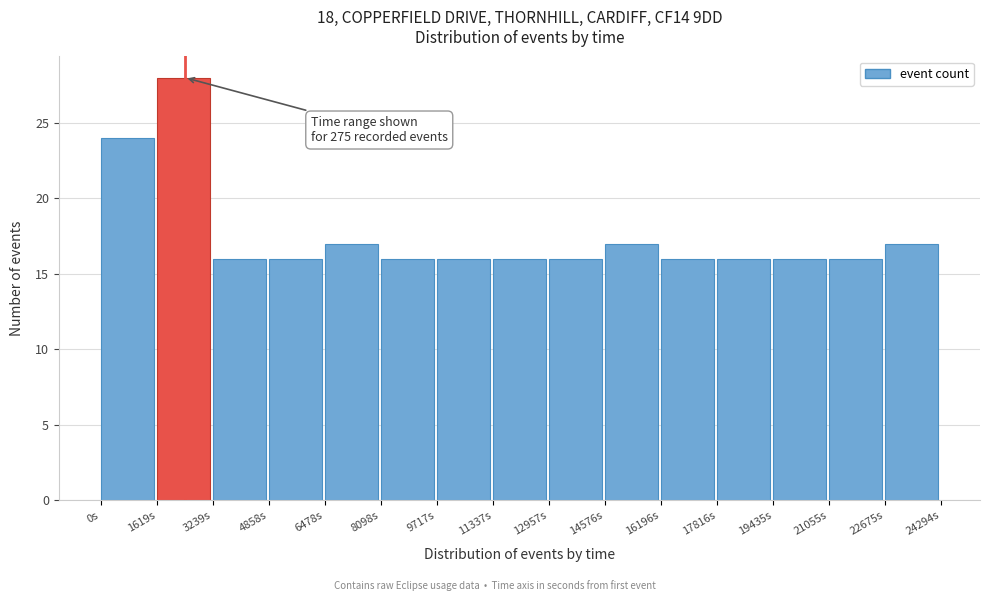

Which range on the x-axis has the tallest bar?

1600 to 3200